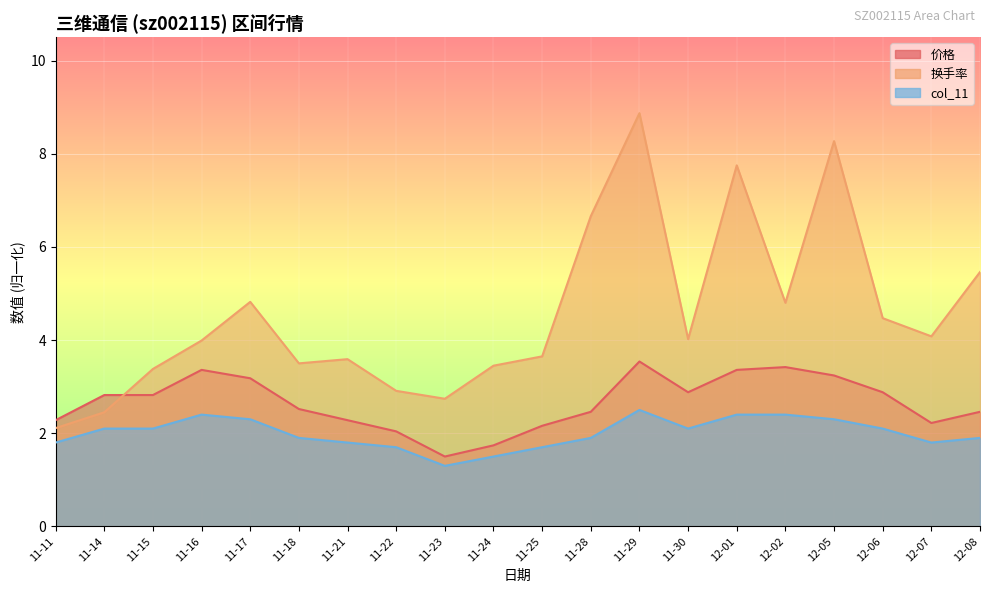

How many values in the 价格 series exceed 2?

18